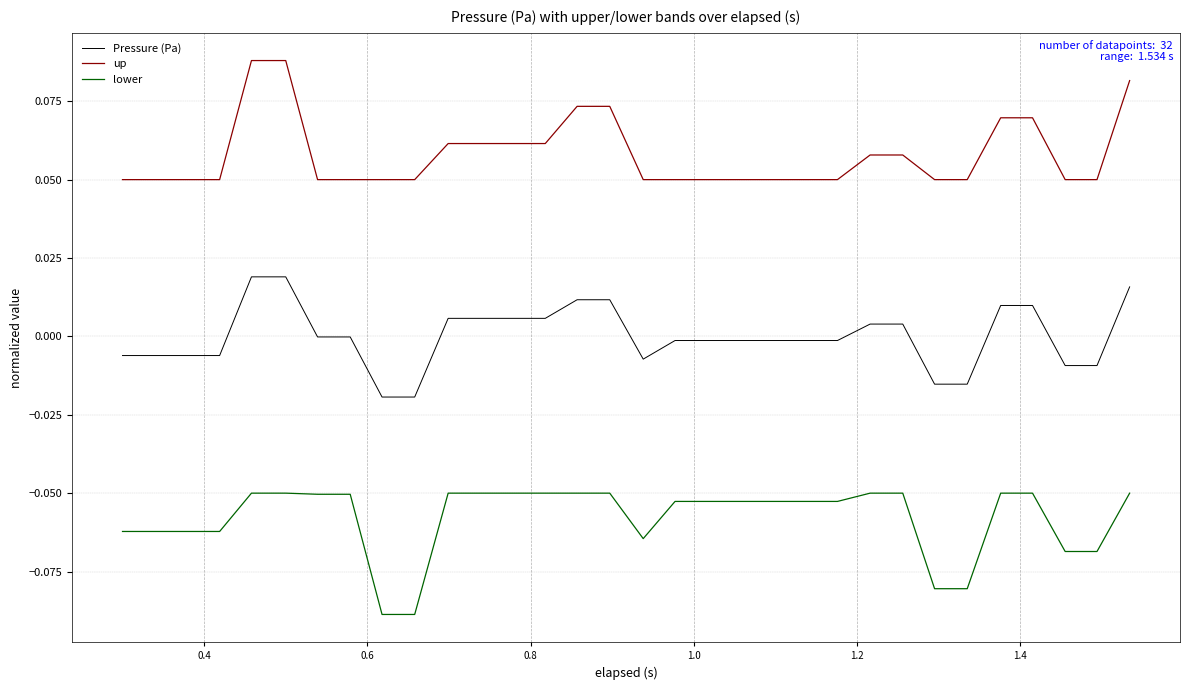

Rank the series by their average value, from lowest to highest.

lower, Pressure (Pa), up